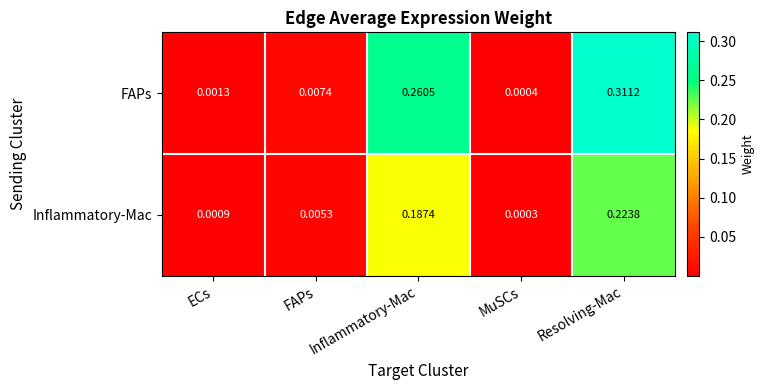

Which series has the largest total across all categories?

FAPs